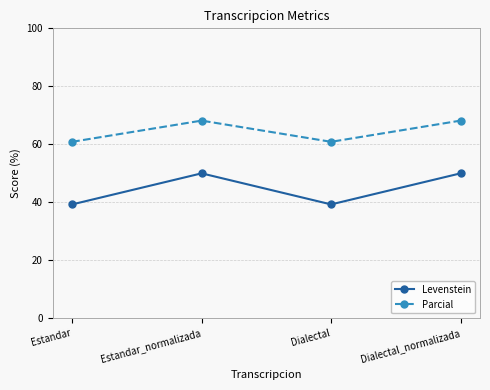

The Parcial series shows 60.9 at Dialectal. True or false?

True